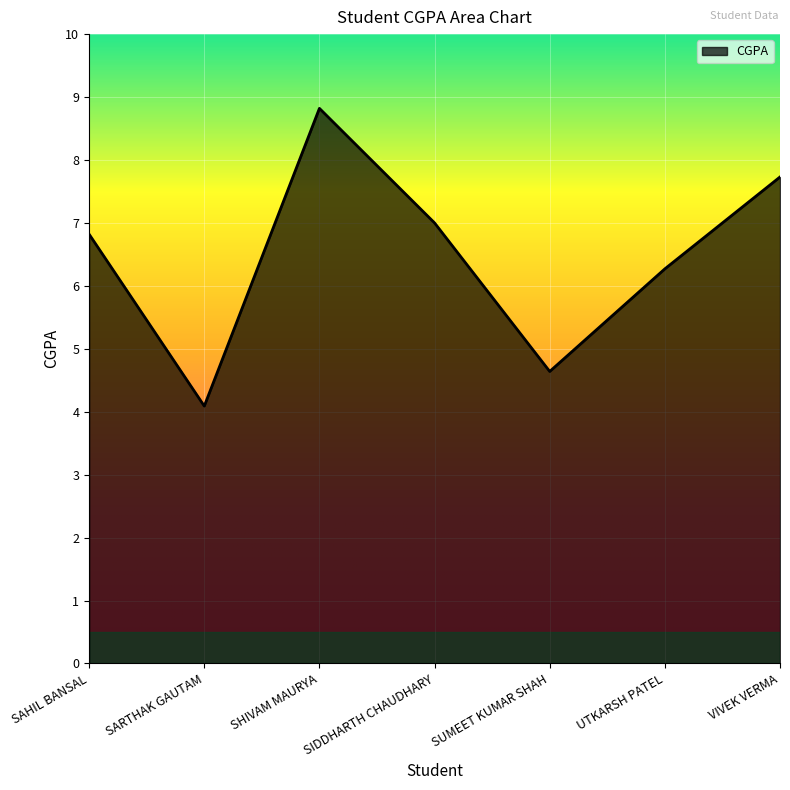

How many lines are shown in the chart?

1